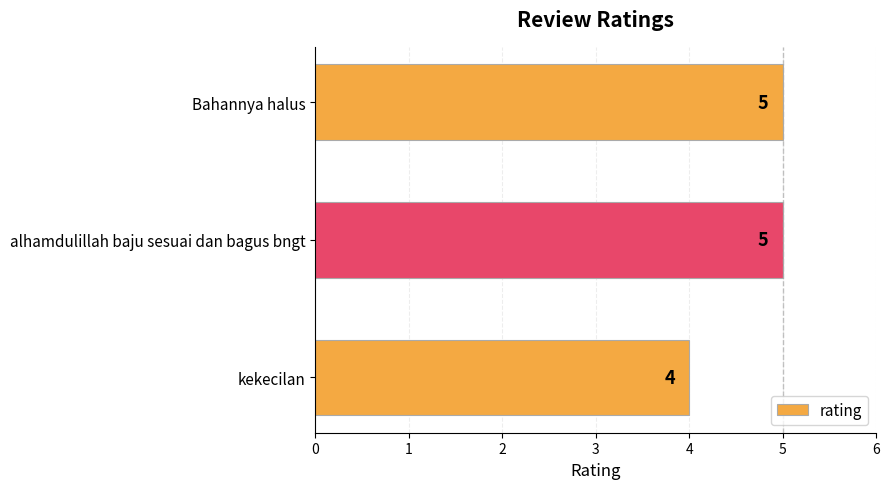

How many values are below 5?

1